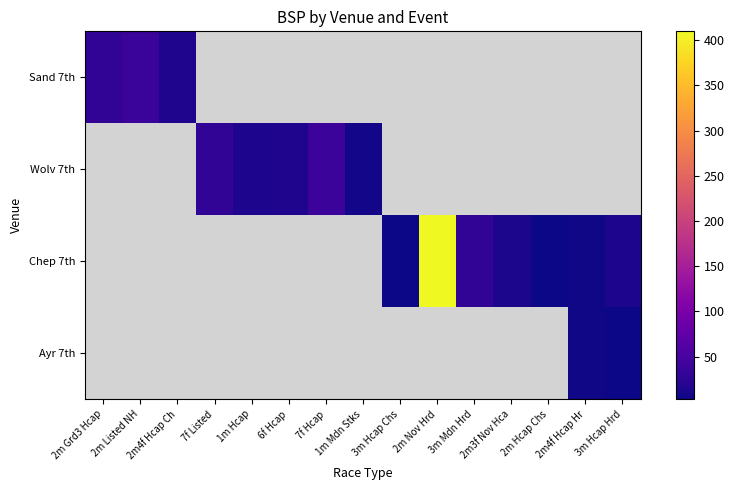

Is the value of Sand 7th at 2m3f Nov Hca greater than the value of Chep 7th at 2m Listed NH?

No